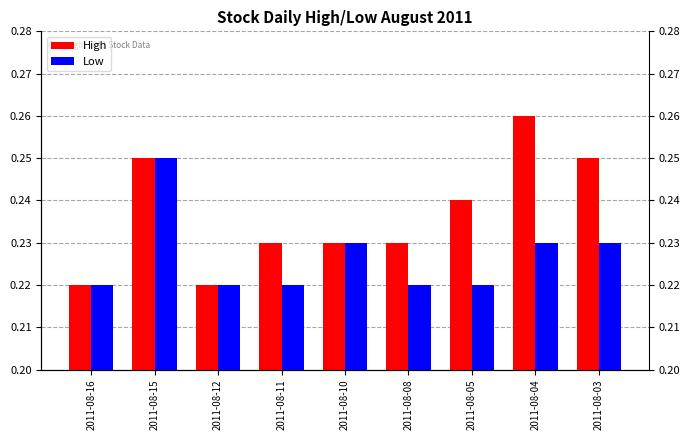

What are all the series names shown in the legend?

High, Low